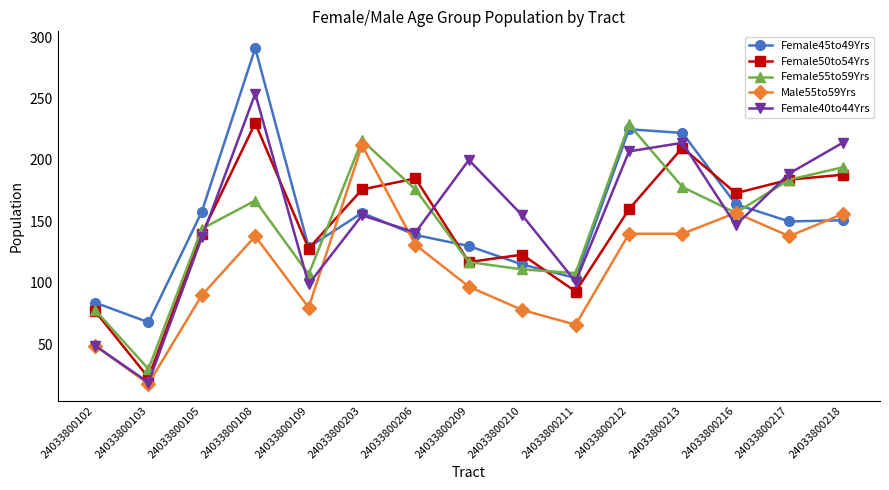

What are all the series names shown in the legend?

Female45to49Yrs, Female50to54Yrs, Female55to59Yrs, Male55to59Yrs, Female40to44Yrs